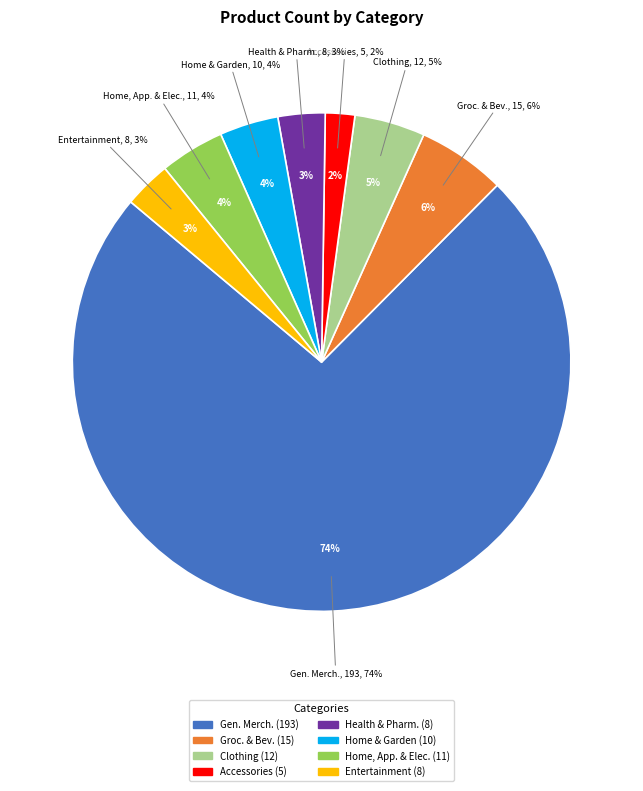

True or false: Groceries & Beverages accounts for 13% of the total.

False